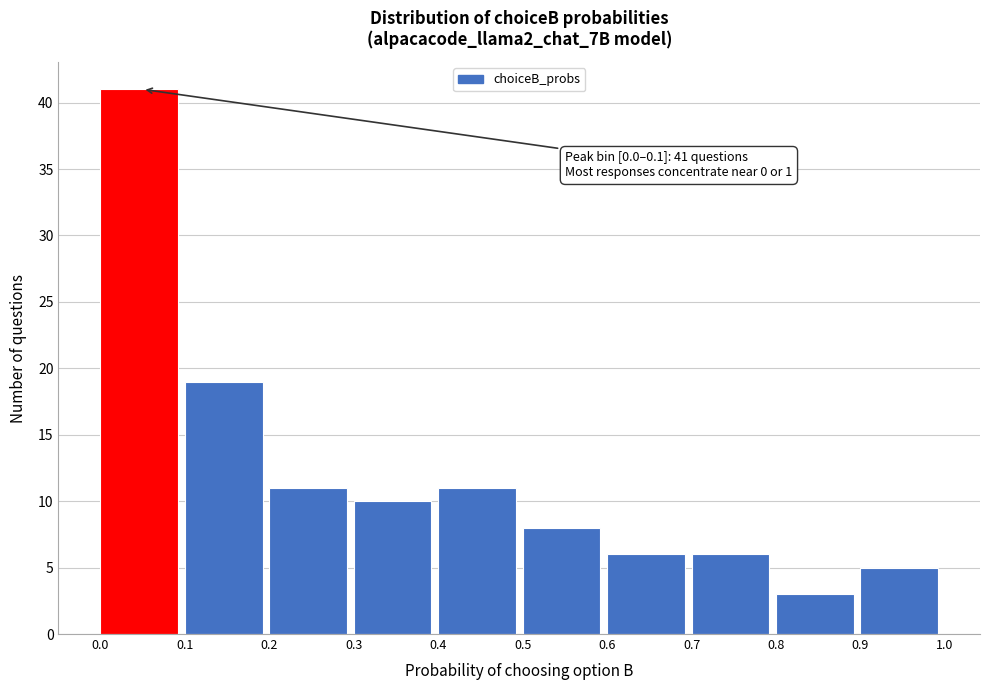

Over which range of the x-axis is the bar tallest?

0.0 to 0.1